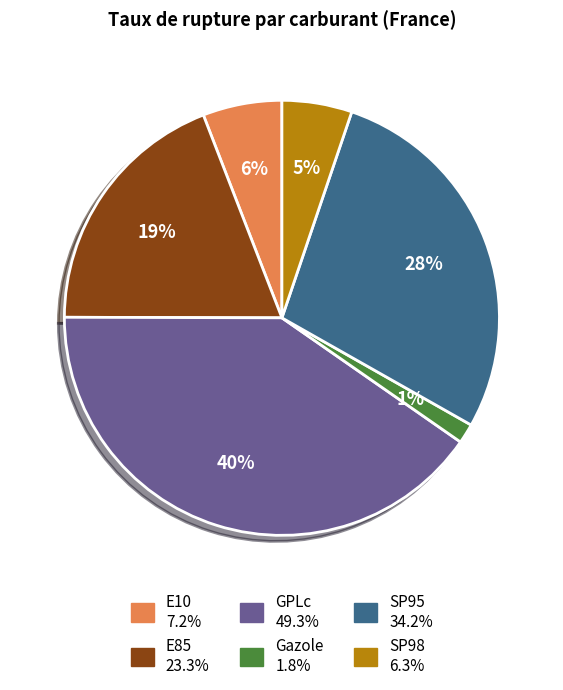

Is the sum of SP95 and GPLc greater than half?

Yes